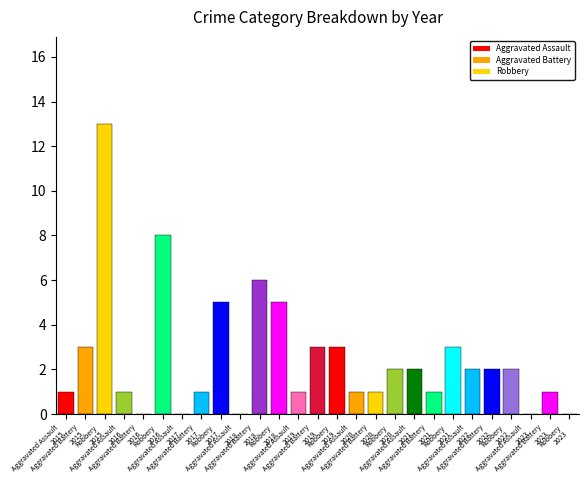

What is the maximum value shown in the chart?

13